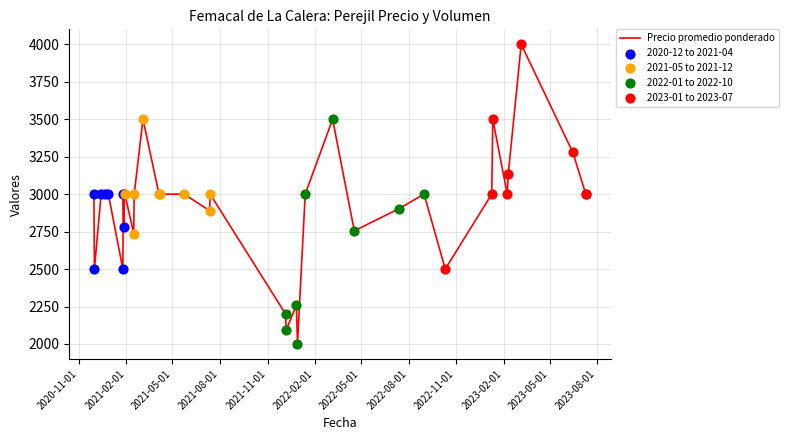

What is the difference between the maximum and minimum values?

2000